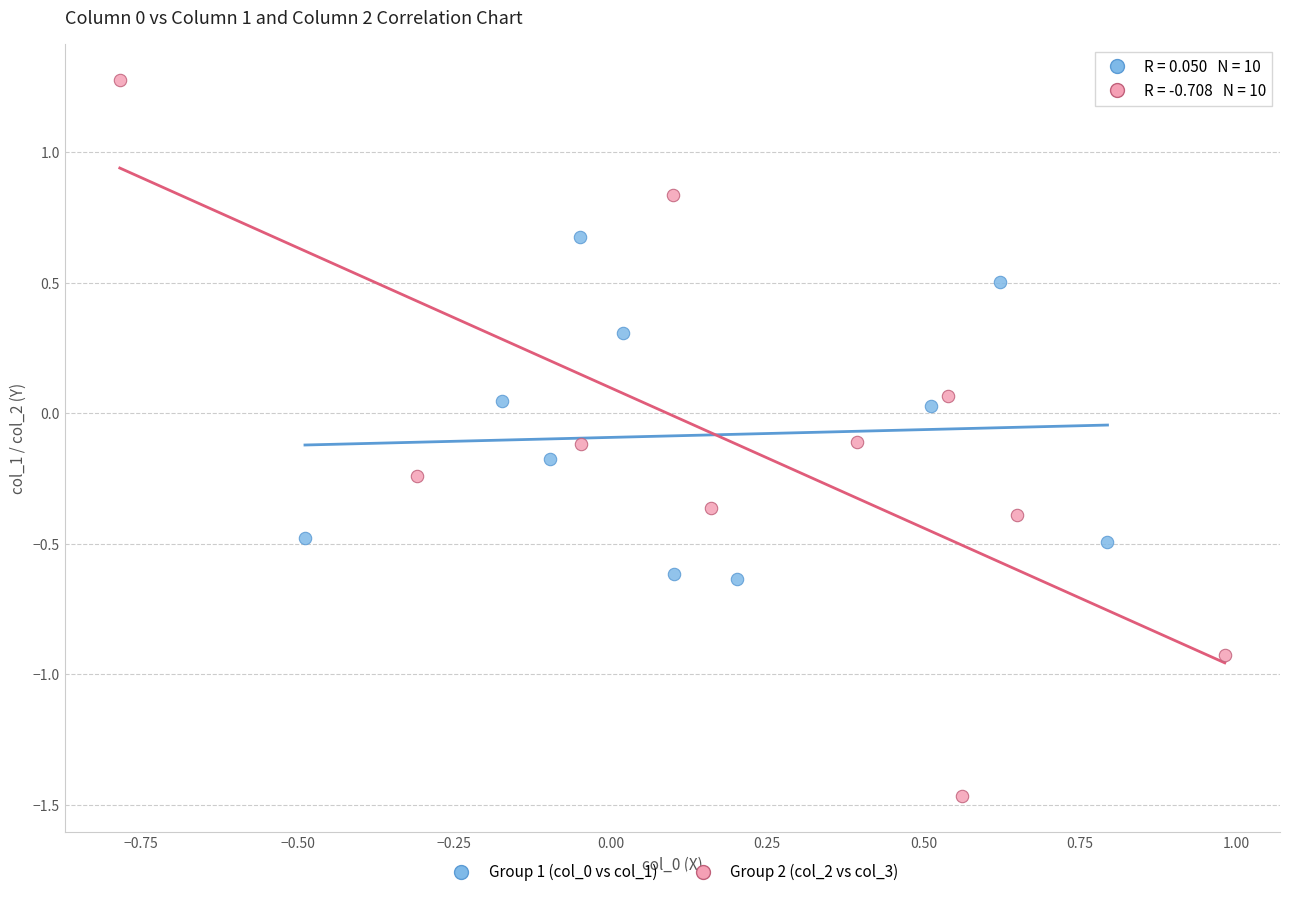

Which series has the widest spread of Y values?

Group 2 (col_2 vs col_3)